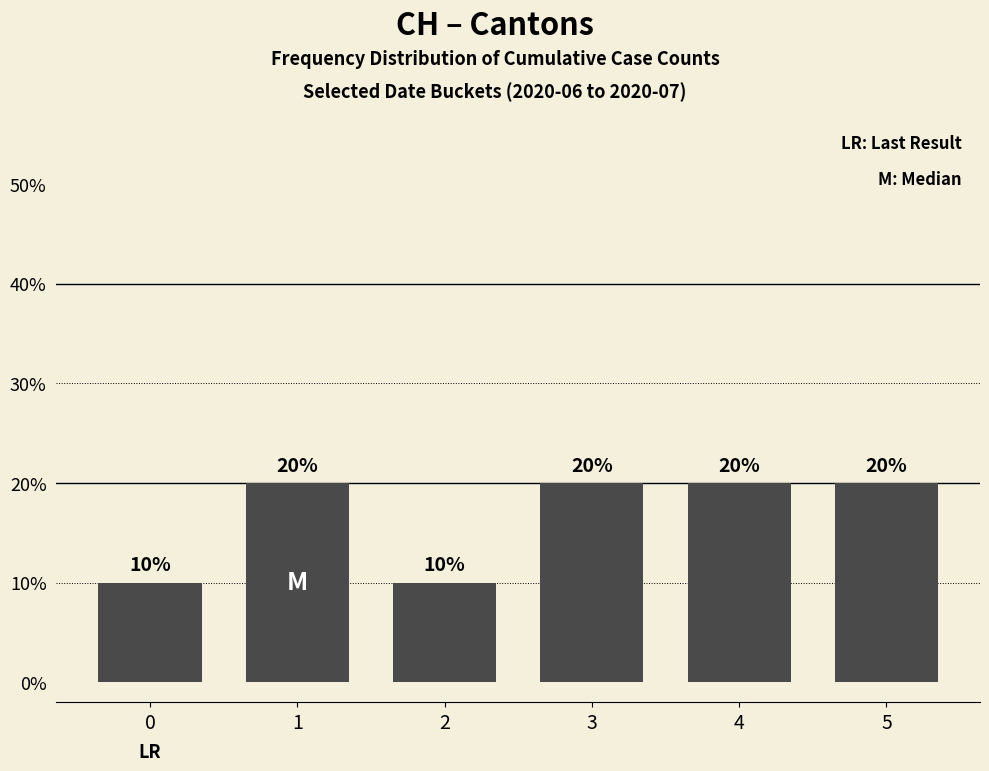

What is the change in value from 2 to 3?

+10